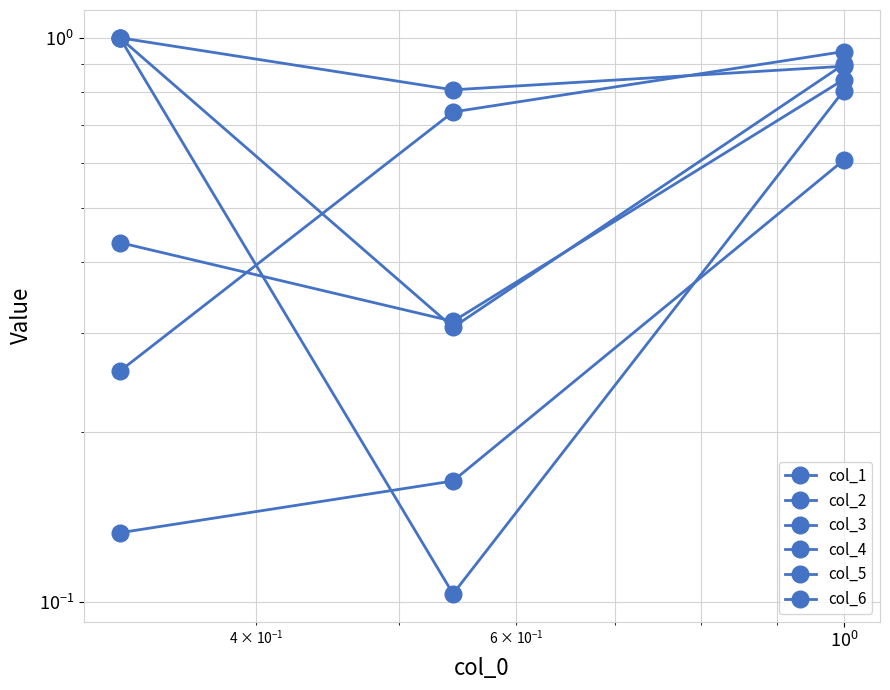

True or false: col_2 has a value of 0.2 at $\mathdefault{10^{-1}}$.

False